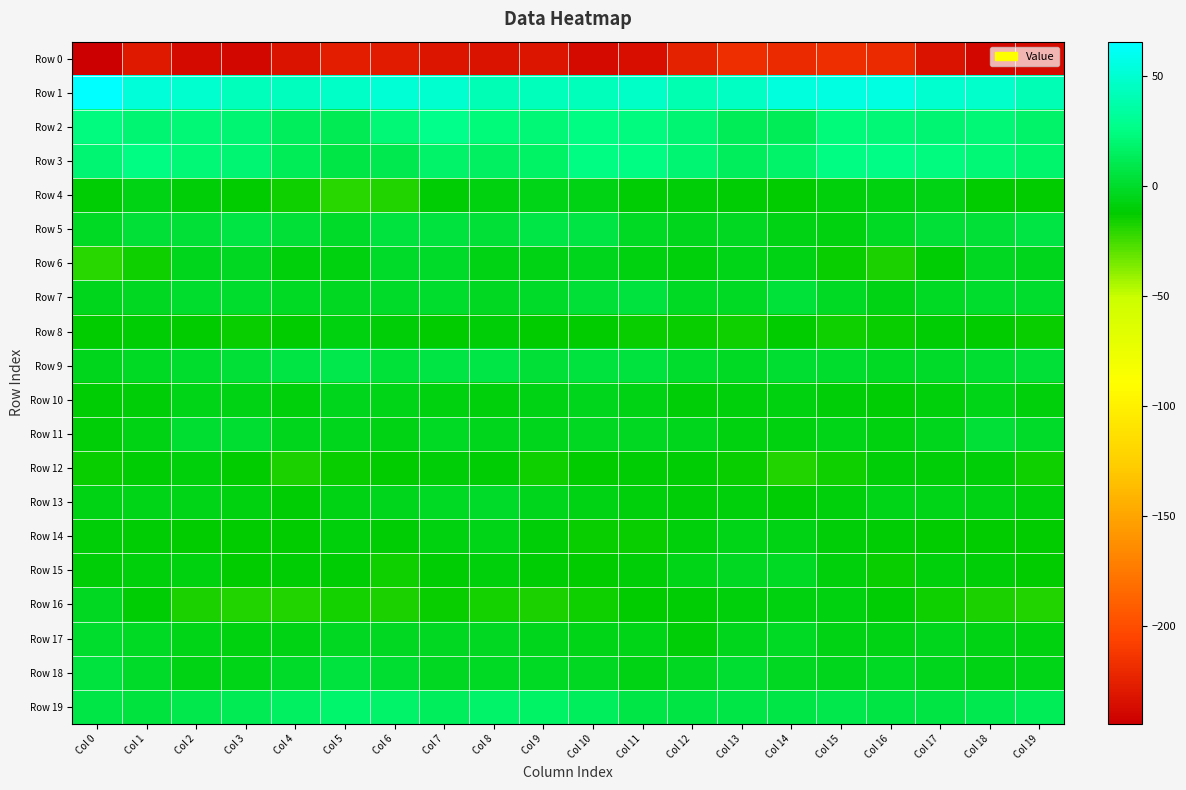

At which category is the sum across all series the highest?

Col 7